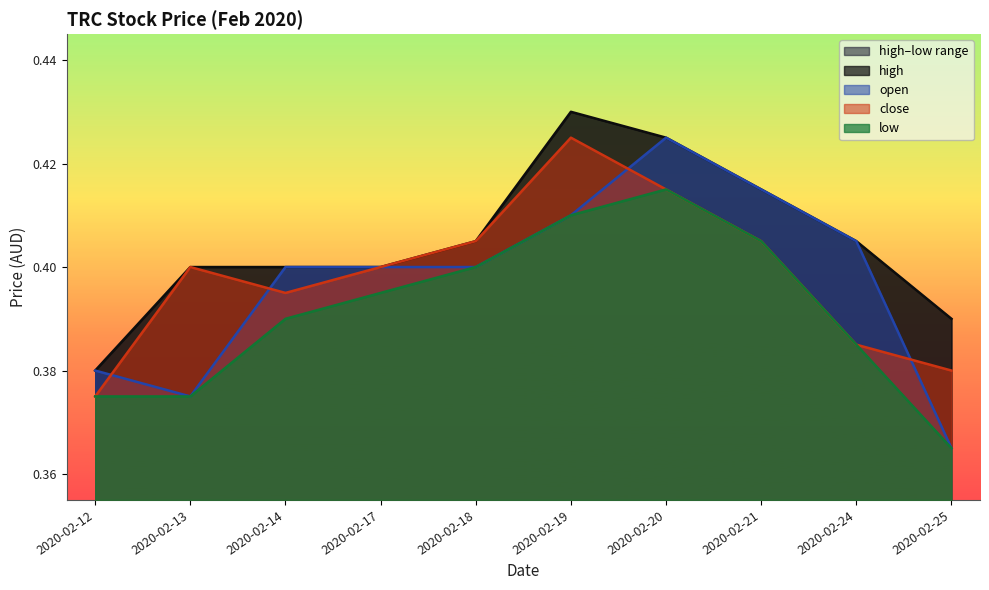

Which category has the highest value in the close series?

2020-02-19